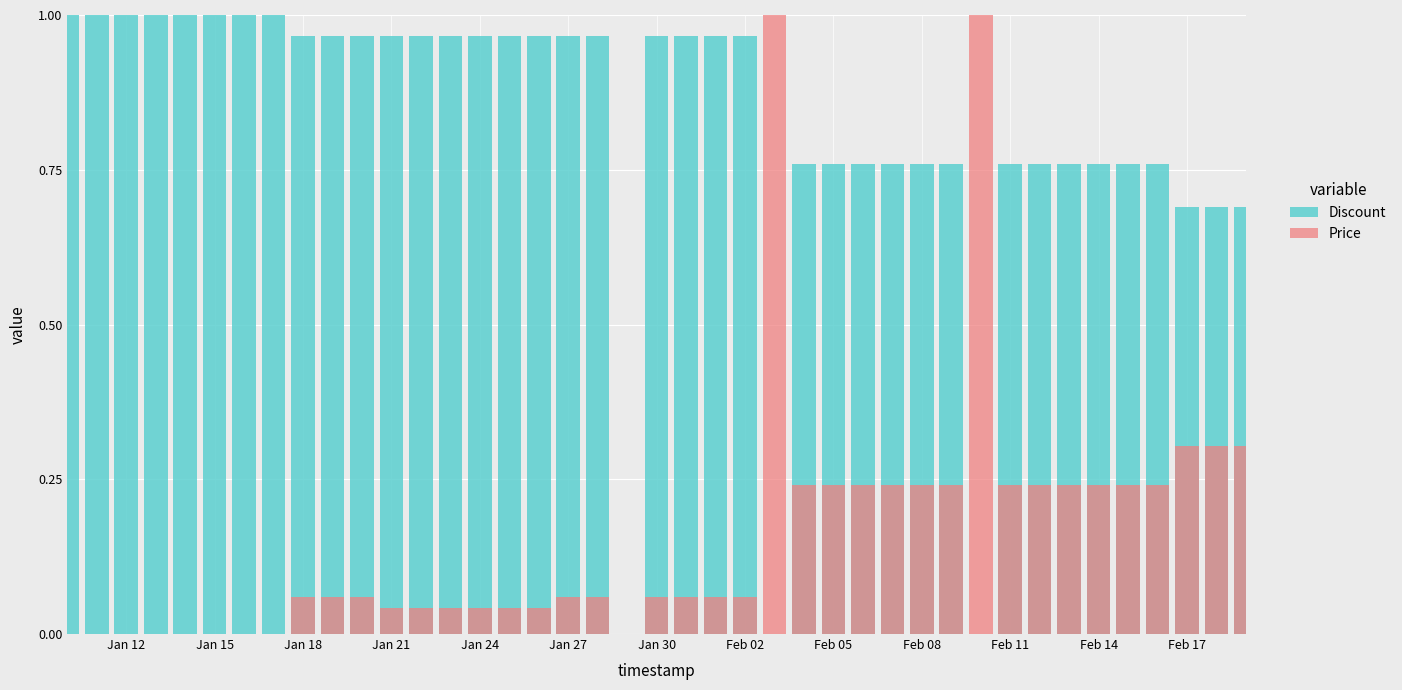

How many bars are there in each group?

2